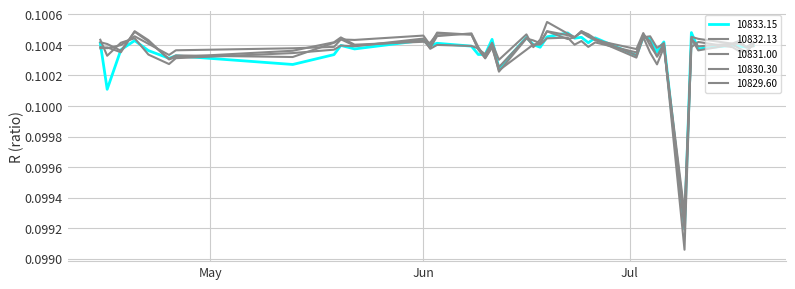

Does the chart have visible grid lines?

Yes